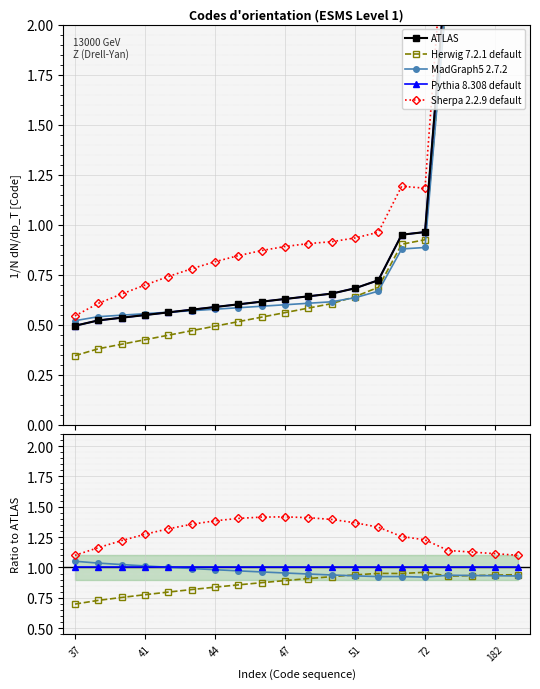

What are all the series names shown in the legend?

ATLAS, Herwig 7.2.1 default, MadGraph5 2.7.2, Pythia 8.308 default, Sherpa 2.2.9 default